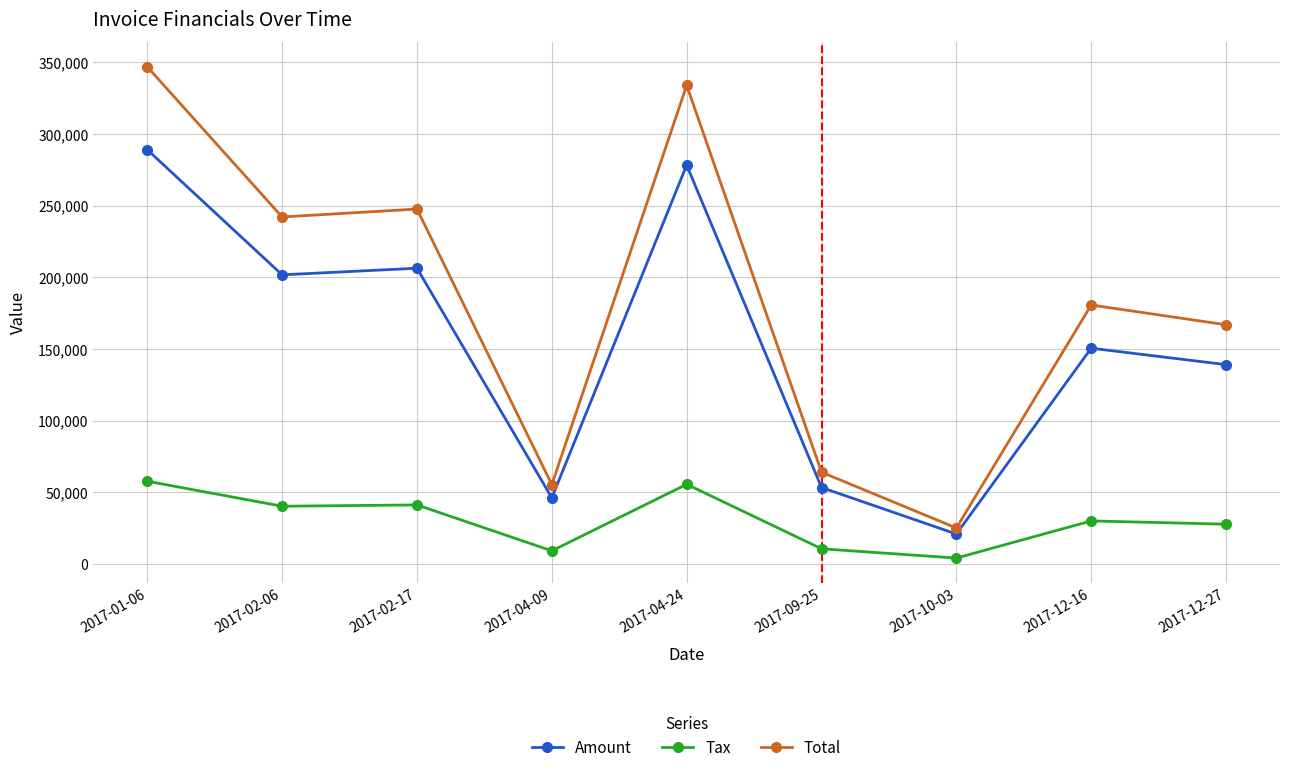

Rank the series by their maximum value, from lowest to highest.

Tax, Amount, Total